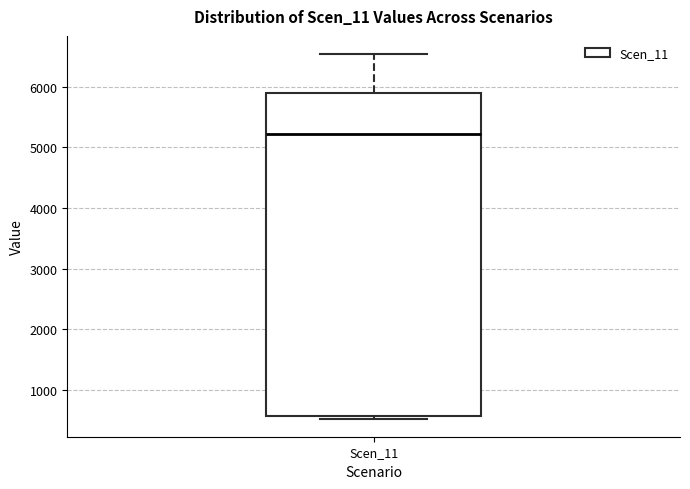

Transcribe this box plot: give where the median line is, the range the box spans, and where the two whiskers end, as read against the y-axis. The values are not printed on the chart, so give them approximately, as read against the axis.

median 5200, box 600 to 5900, whiskers 500 to 6500